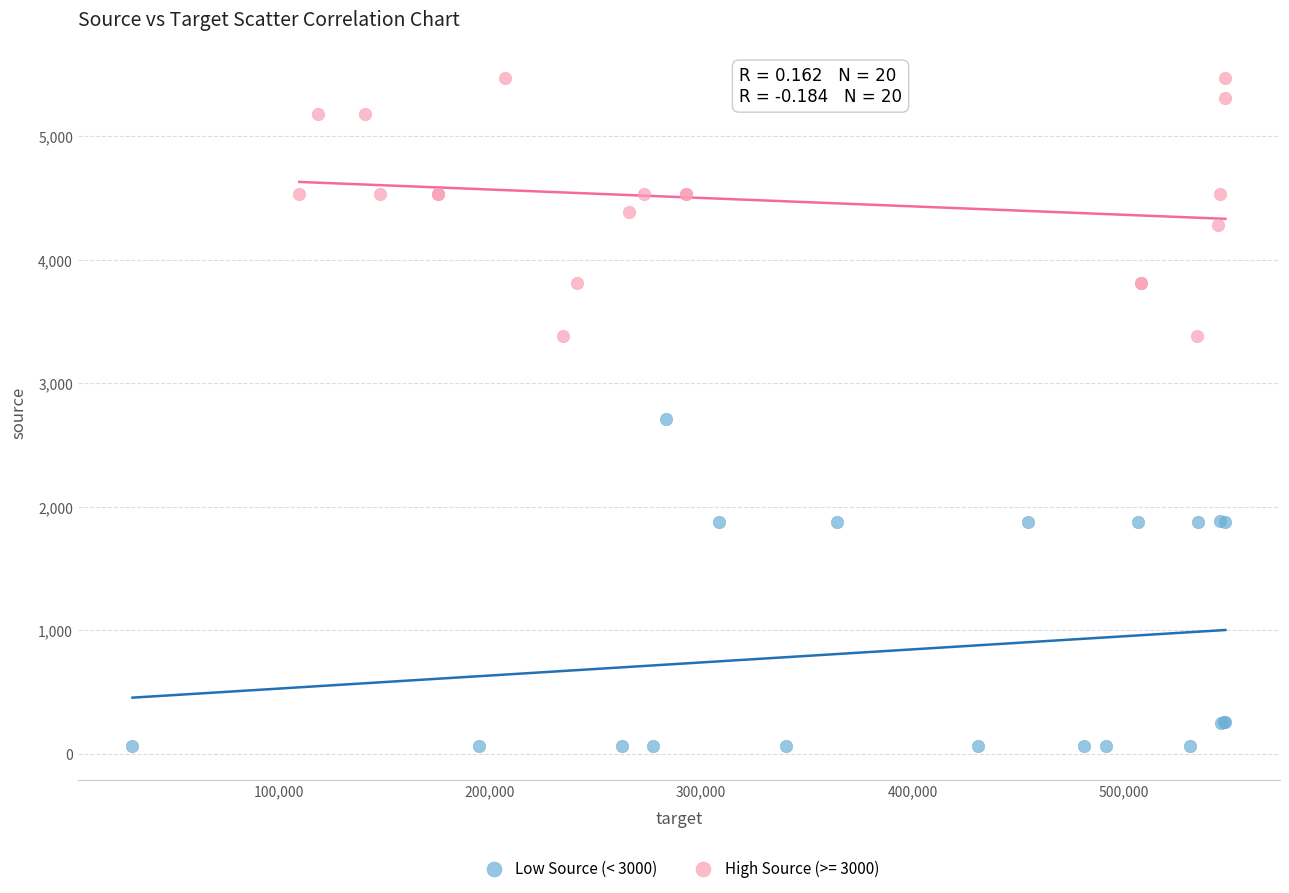

Which series contains the lowest Y value?

Low Source (< 3000)